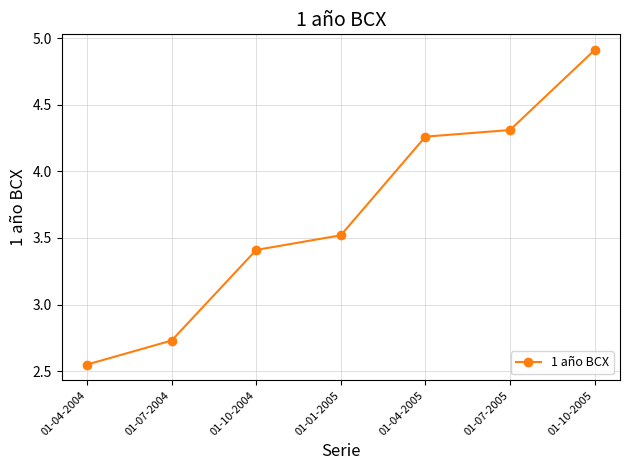

What is the label of the 2nd point from the right?

01-07-2005